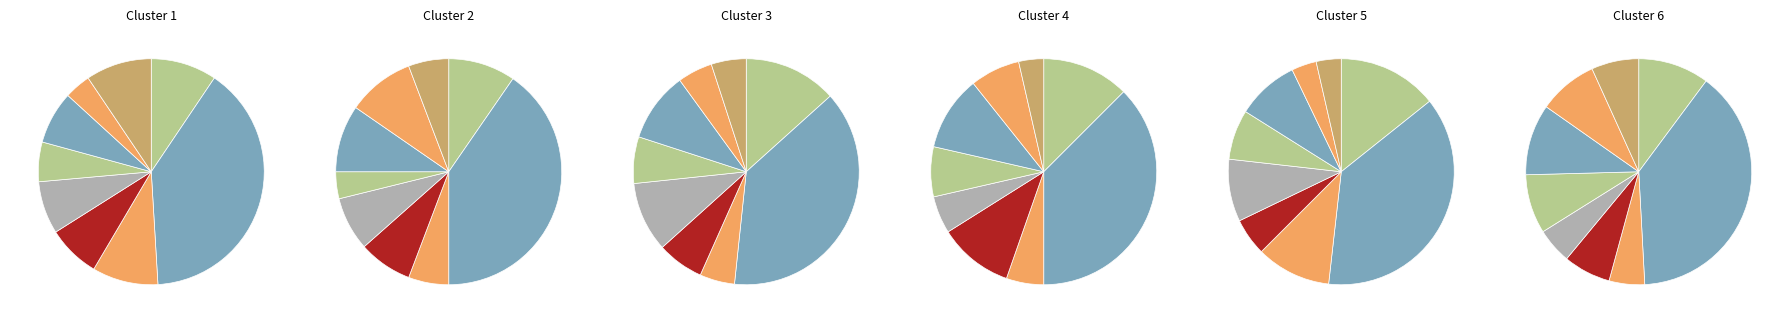

To the nearest percent, what is the difference between the No Da Curso A La Solicitud and Conciliación slice percentages?

6%